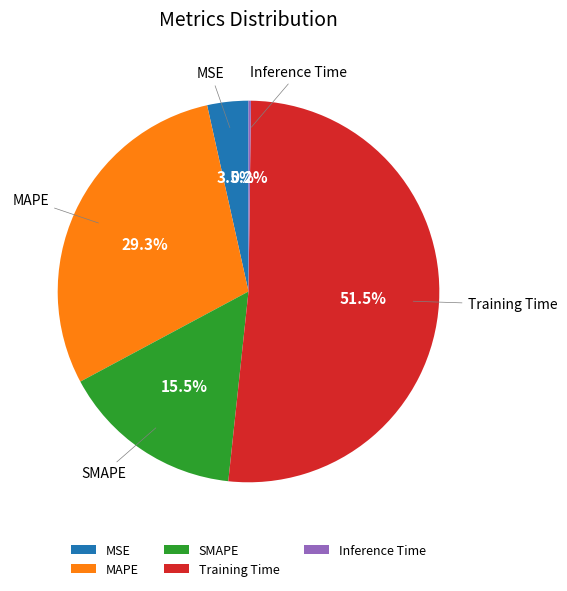

Does Training Time account for over 50% of the chart?

Yes